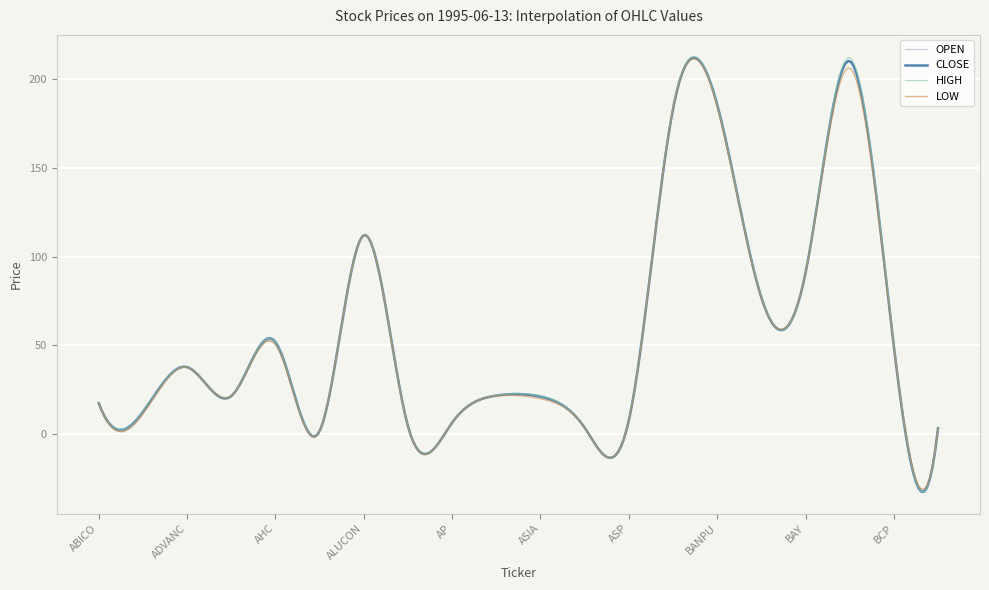

What is the maximum value for HIGH?

212.4